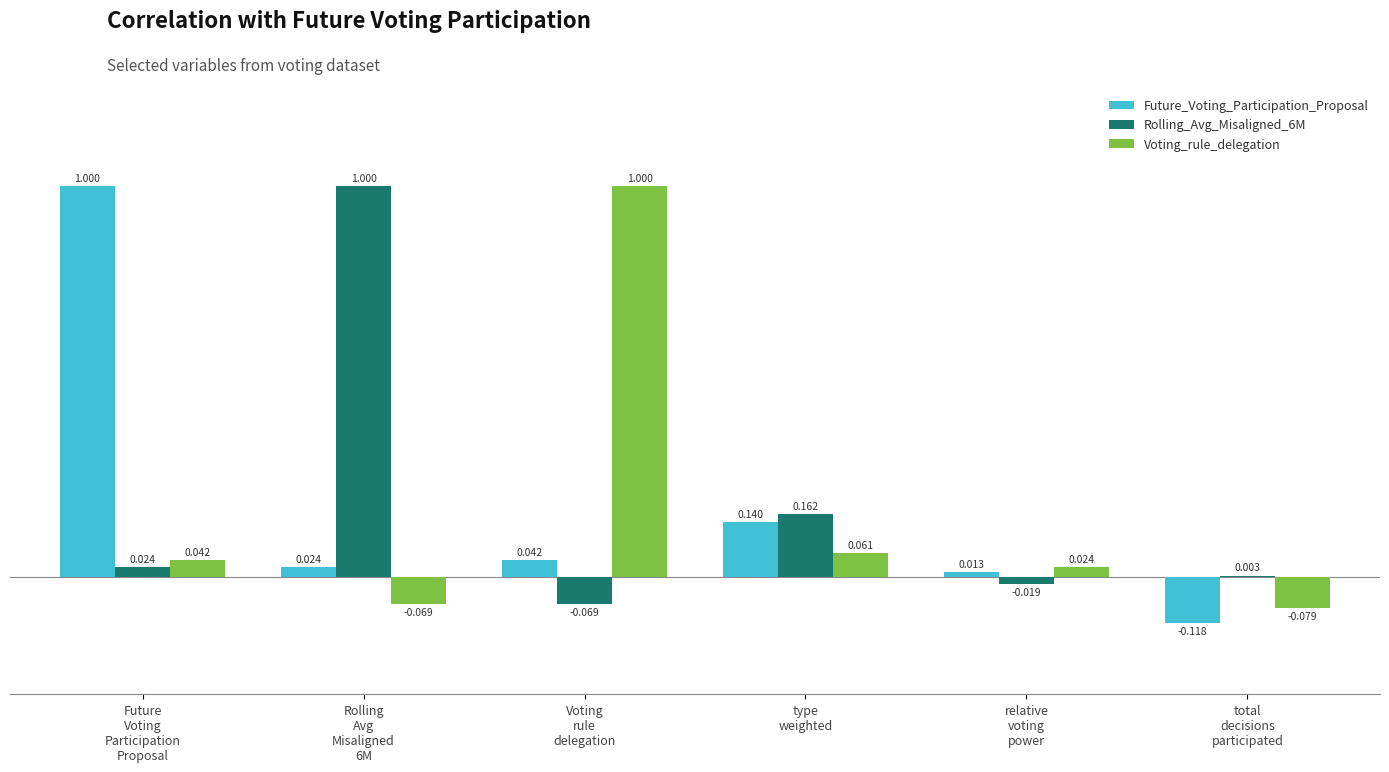

Are the bars grouped side by side (vs. stacked)?

Yes